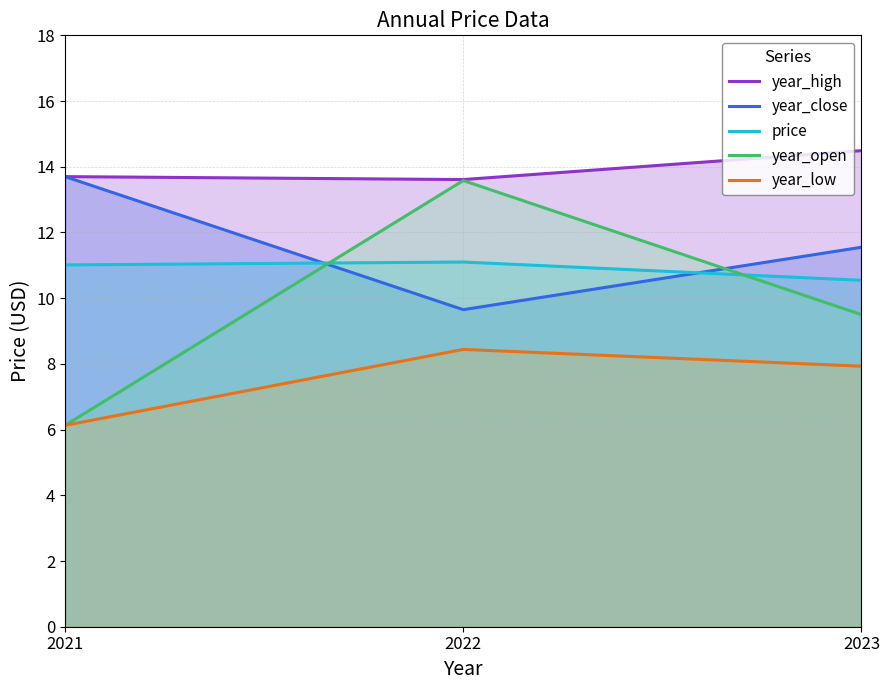

Rank the series at 2021 from highest to lowest value.

year_high, year_close, price, year_open, year_low